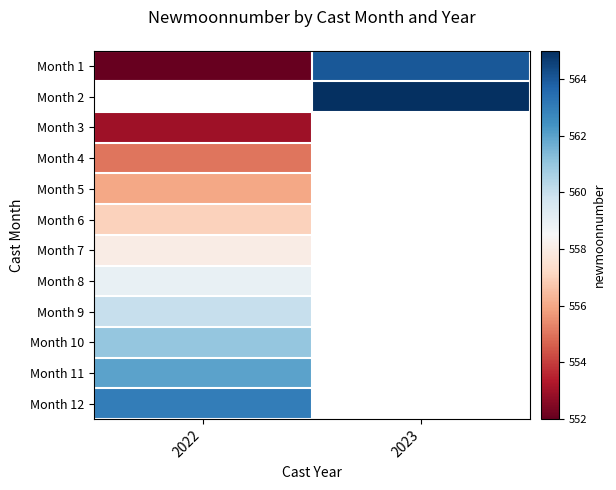

How many series are shown in this chart?

12